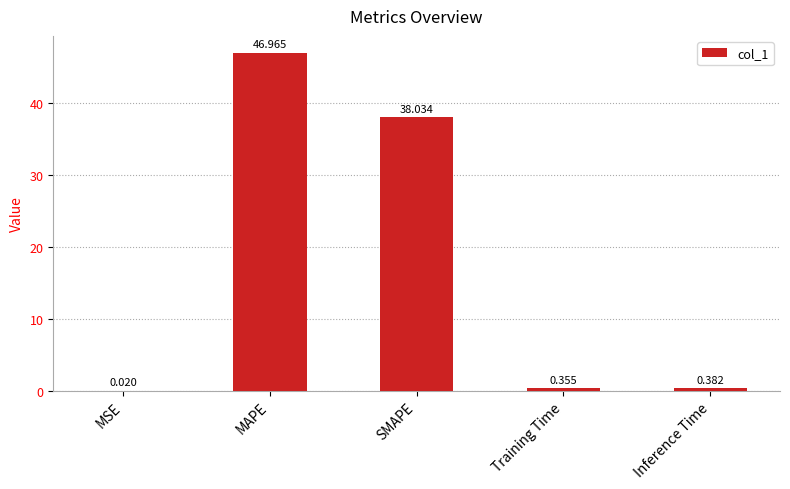

Between Training Time and MSE, which is larger?

Training Time